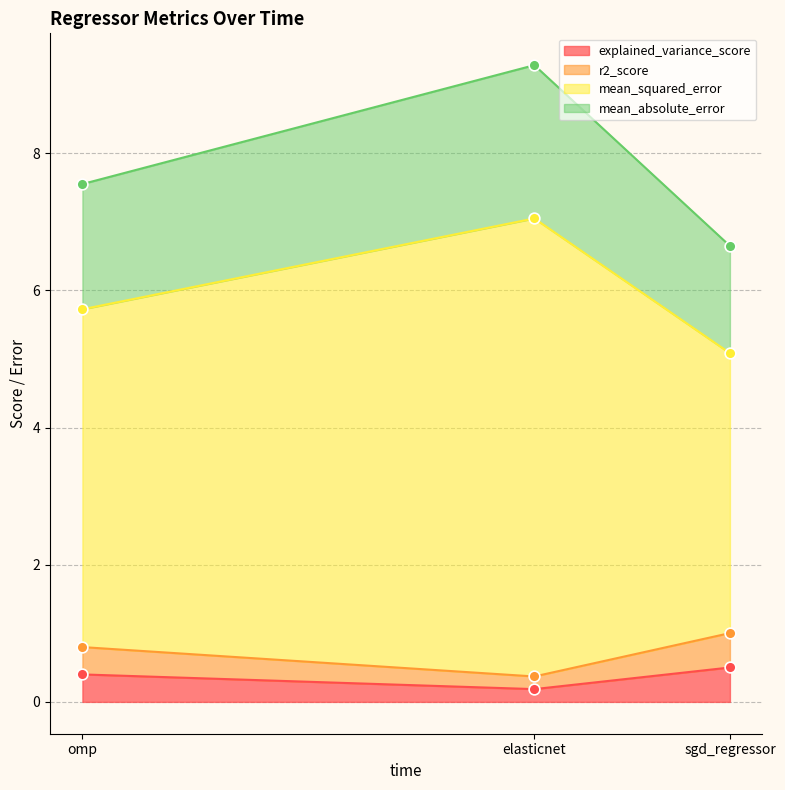

Which series has the largest Y range (max minus min)?

mean_squared_error